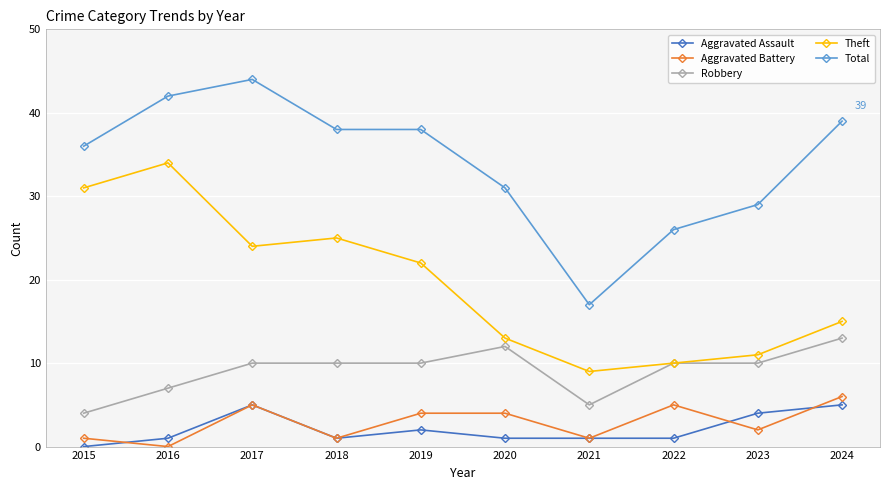

Between 2022 and 2024, which series saw the biggest shift?

Total